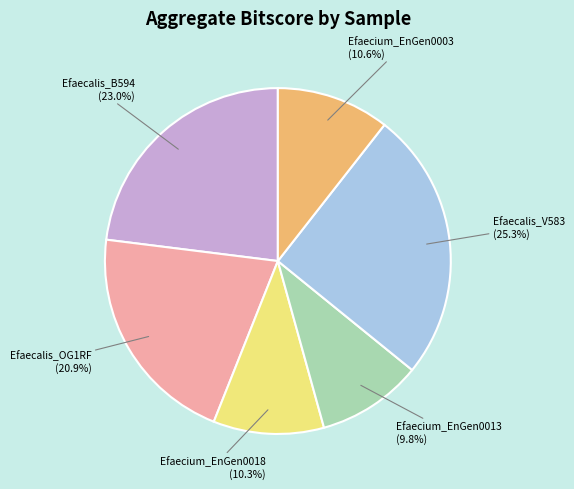

What percentage do Efaecium_EnGen0003 and Efaecium_EnGen0013 together represent?

20.4%